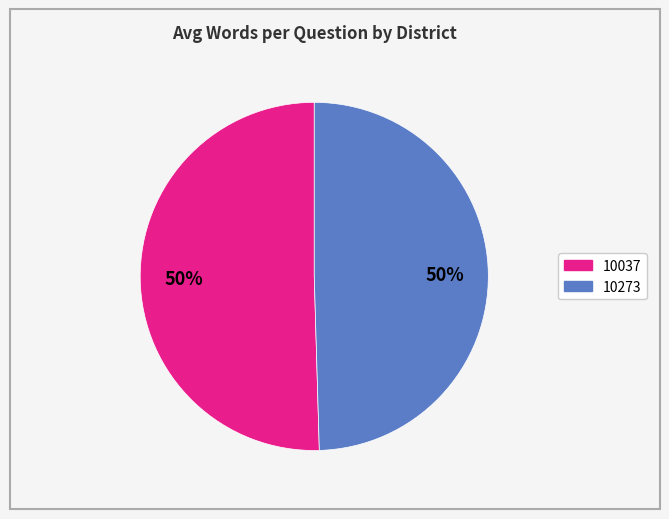

To the nearest percent, what percentage of the pie is 10037?

50%